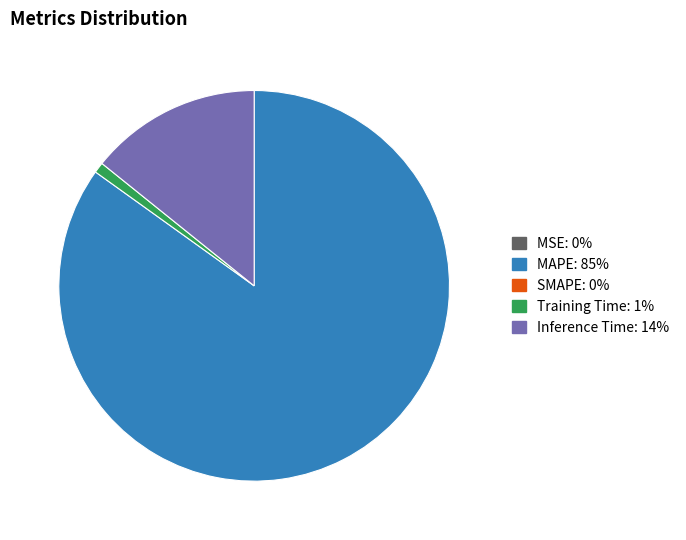

Is there a majority slice in this chart?

Yes